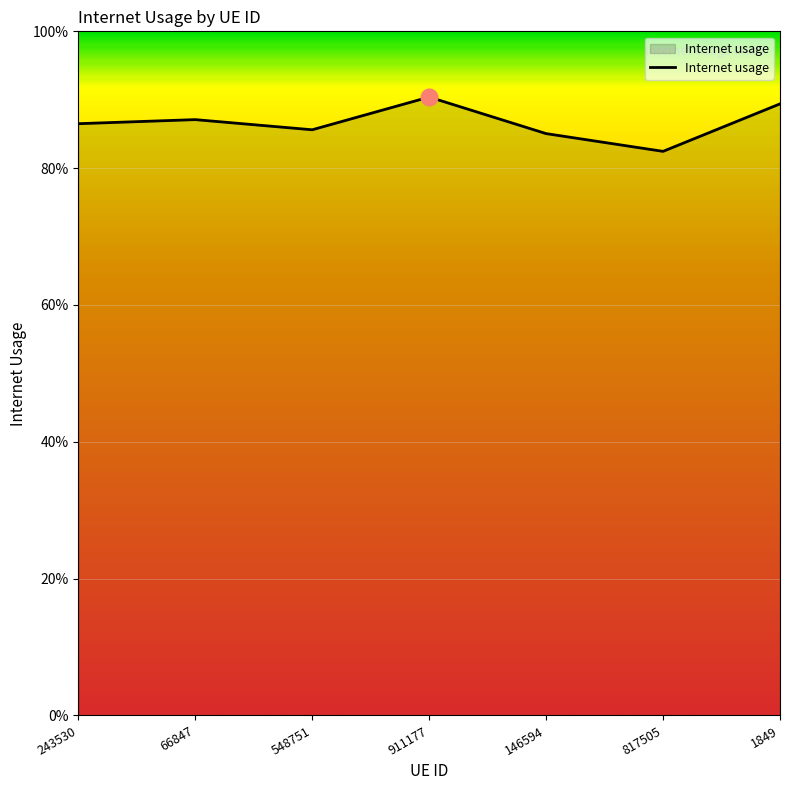

List the labels in order of value, largest first.

911177, 1849, 66847, 243530, 548751, 146594, 817505